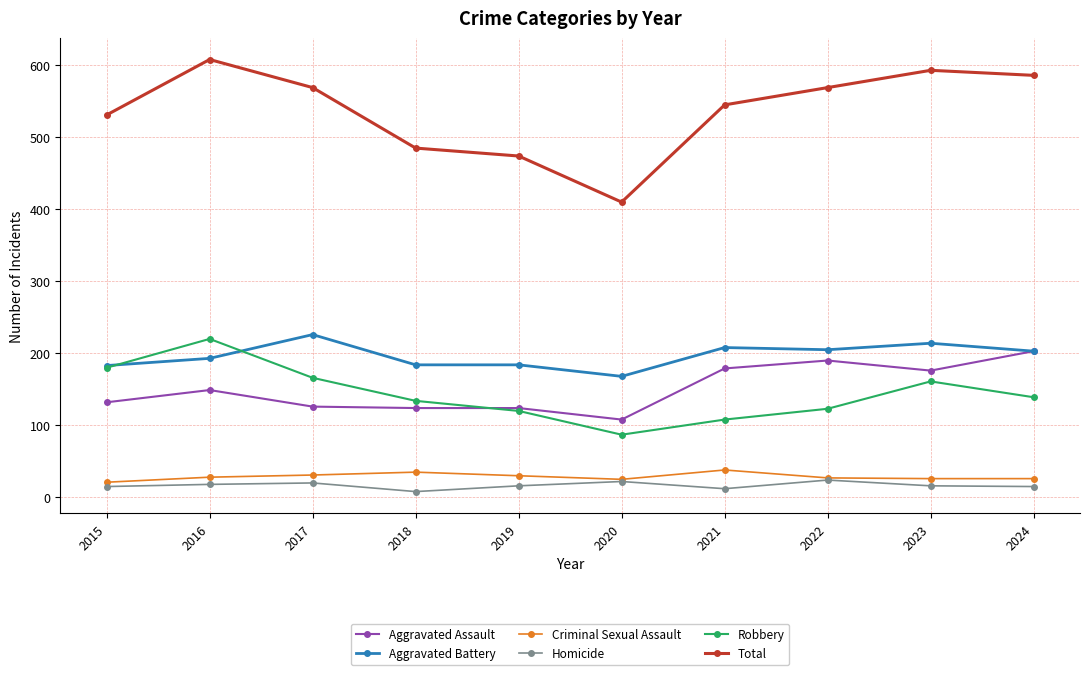

What value does the Total series have at 2024?

586